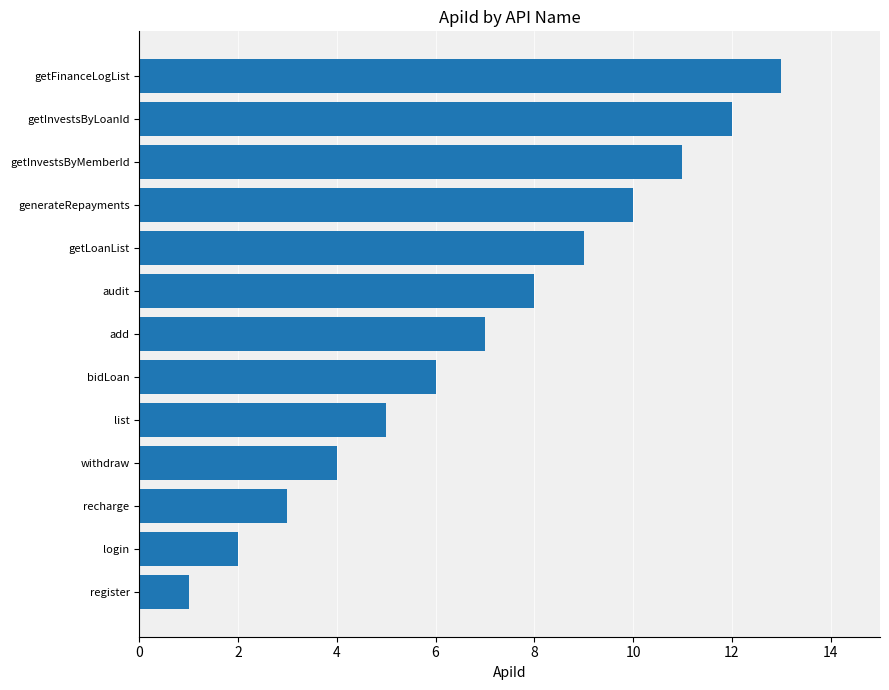

Count the number of categories in the chart.

13